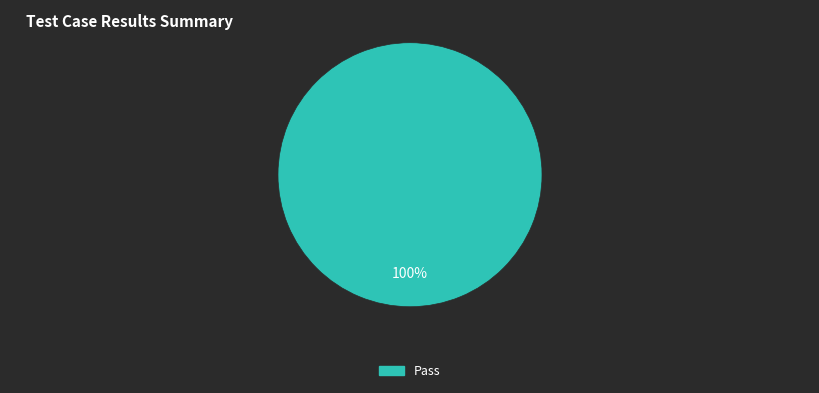

The Pass slice represents 90% of the pie. True or false?

False